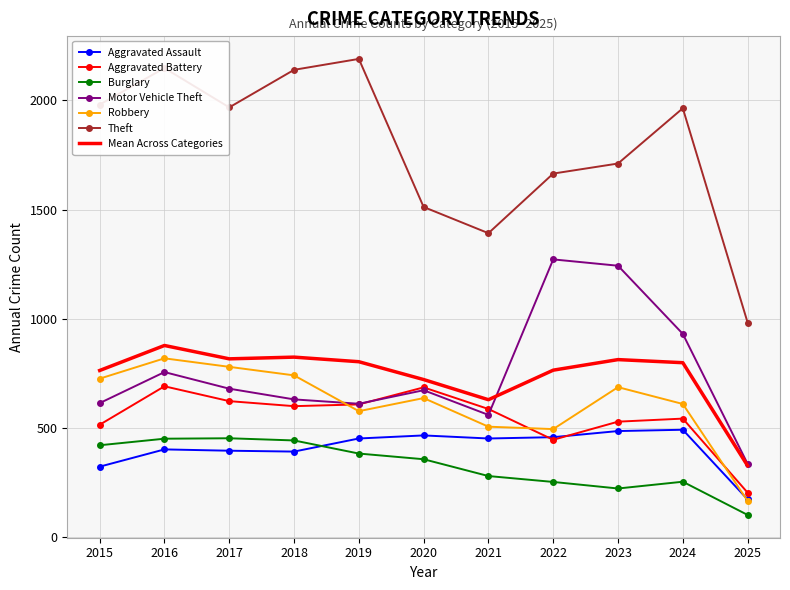

What is the difference between the maximum and minimum values in the Aggravated Assault series?

319.0